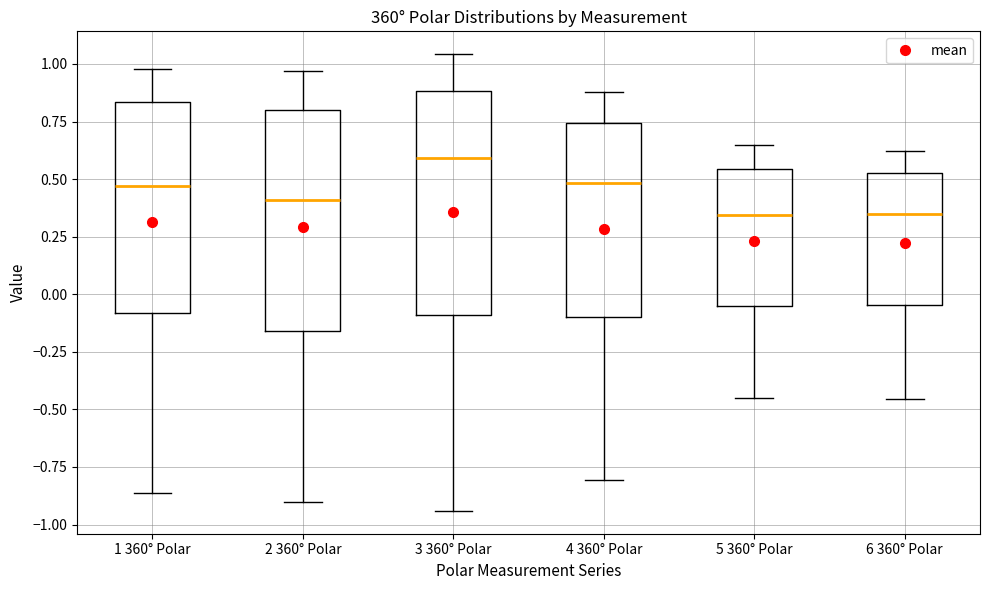

Which box's median line is the highest?

3 360° Polar